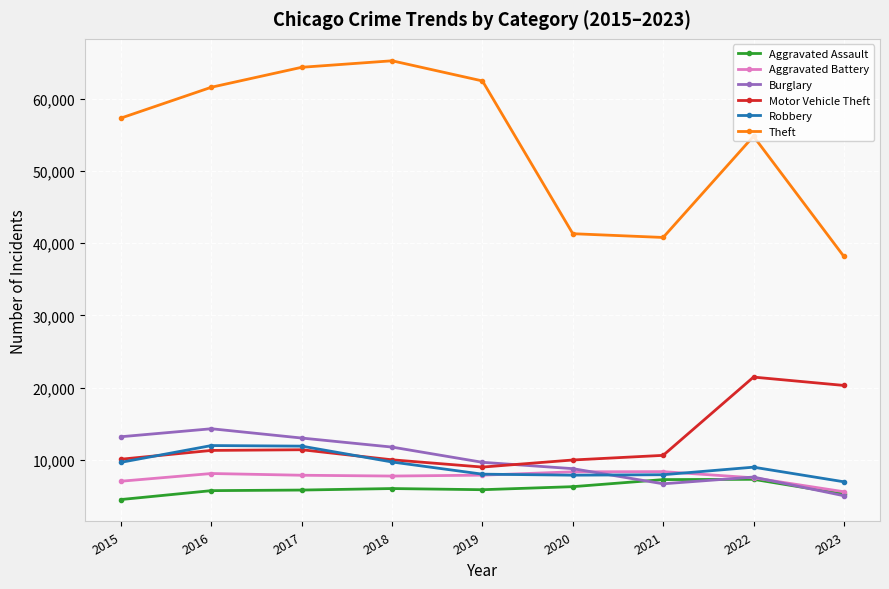

How many distinct data groups are displayed?

6